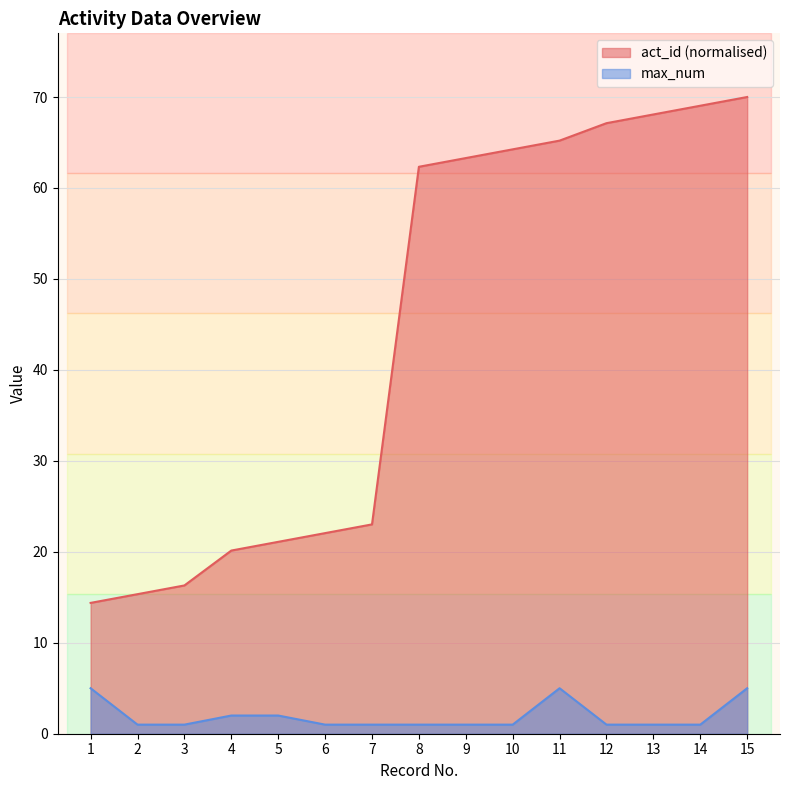

Rank the series at 11 from lowest to highest value.

max_num, act_id (normalised)